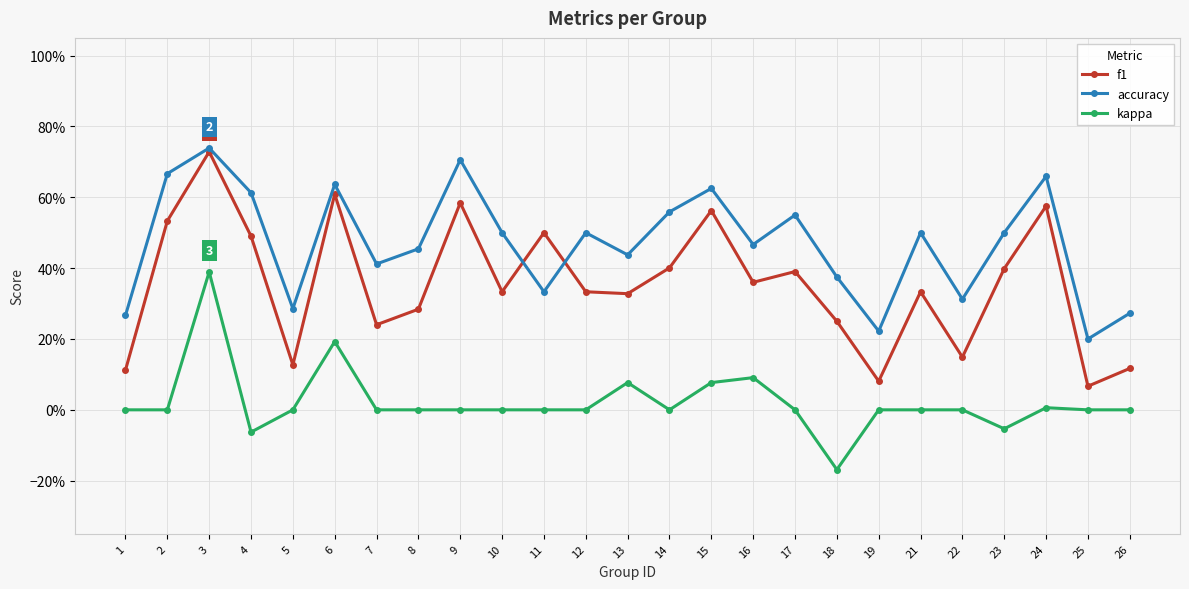

What are all the series names shown in the legend?

f1, accuracy, kappa